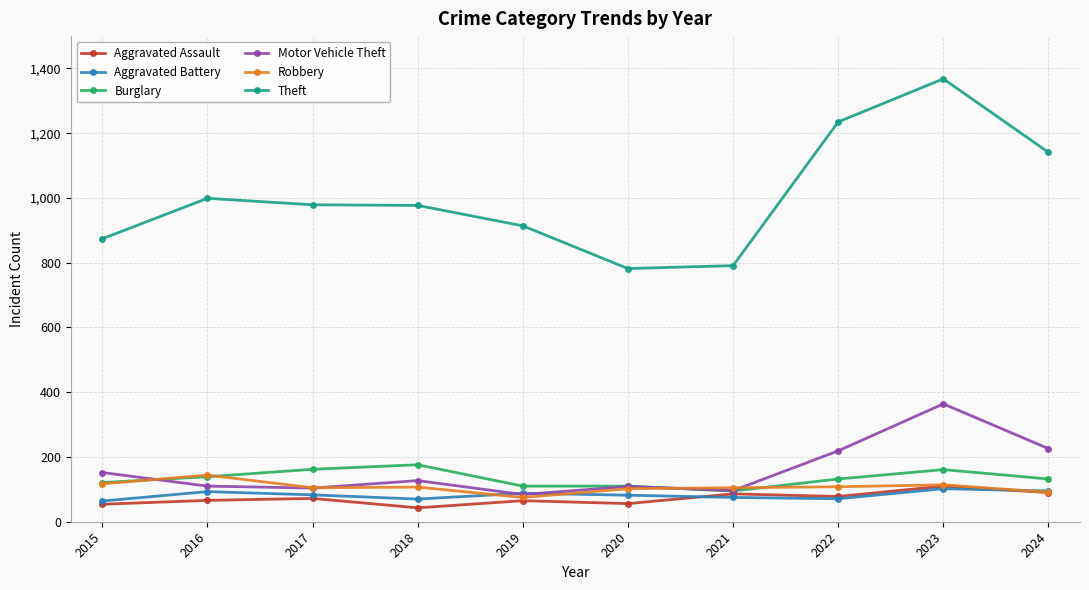

What are all the series names shown in the legend?

Aggravated Assault, Aggravated Battery, Burglary, Motor Vehicle Theft, Robbery, Theft